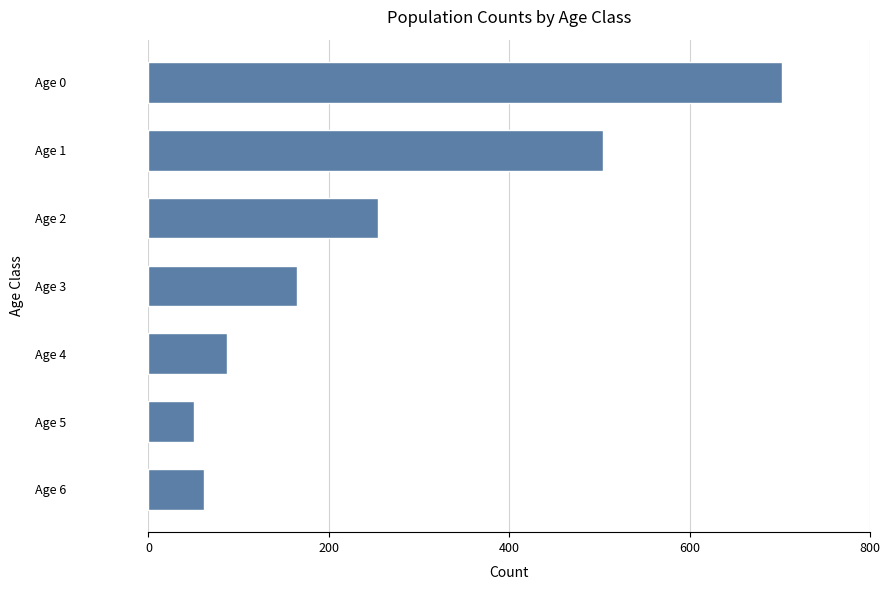

What is the ratio of the value at Age 4 to the value at Age 5?

1.7